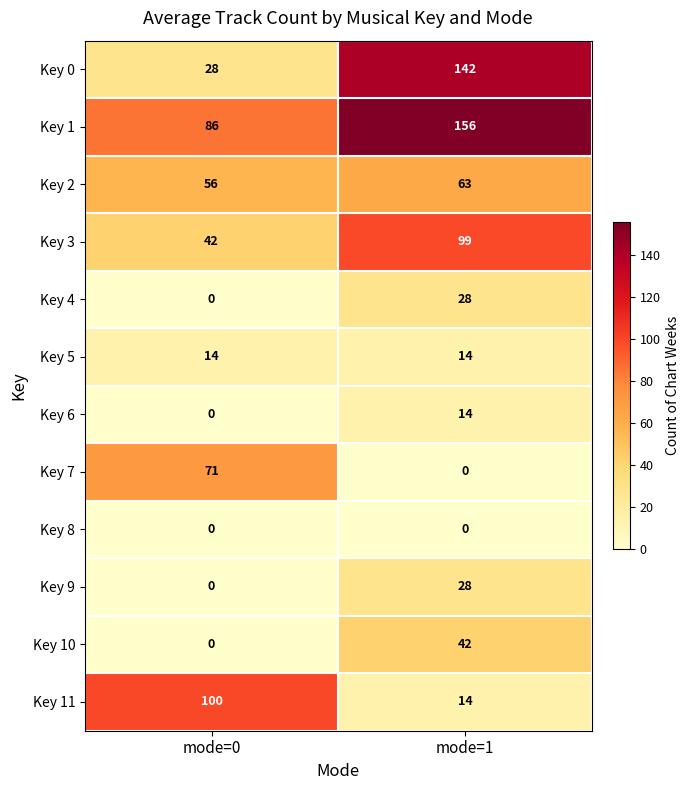

What is the difference between the Key 7 values at mode=1 and mode=0?

71